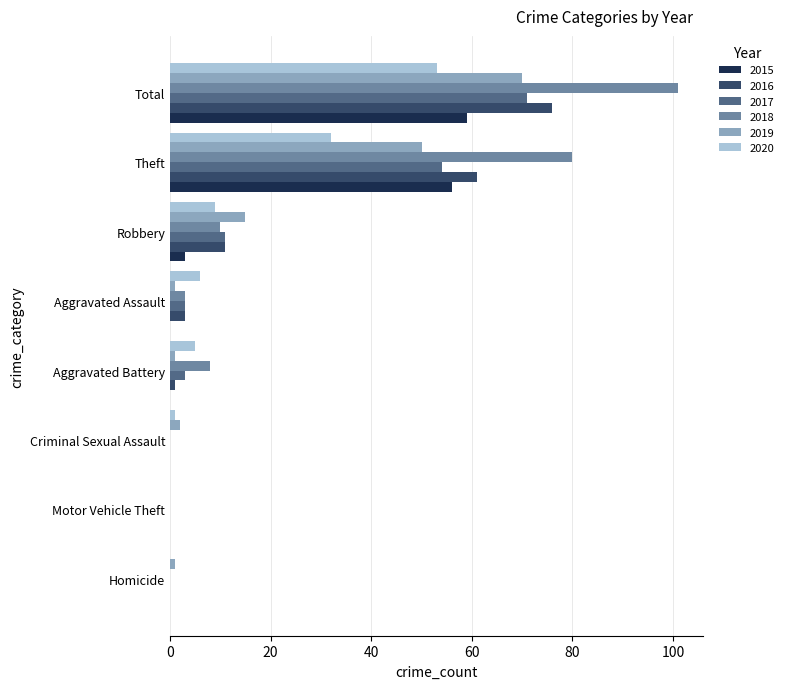

Is it true that 2019 equals 23 at Robbery?

False